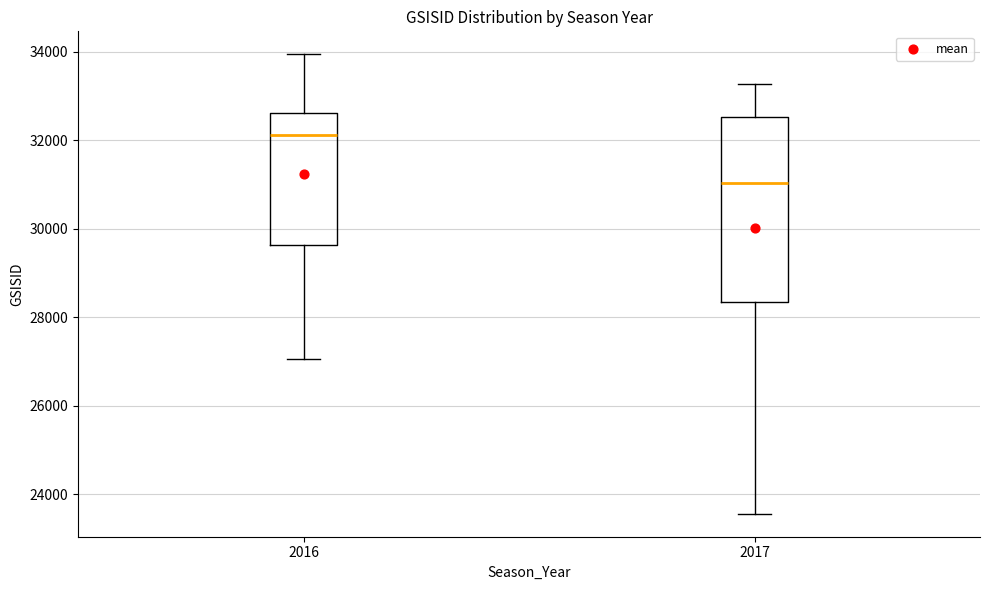

Reading left to right, read every box against the y-axis: the position of its median line, the range the box covers, and the ends of its whiskers. The values are not printed on the chart, so give them approximately, as read against the axis.

2016: median 32200, box 29600 to 32600, whiskers 27000 to 34000
2017: median 31000, box 28400 to 32600, whiskers 23600 to 33200